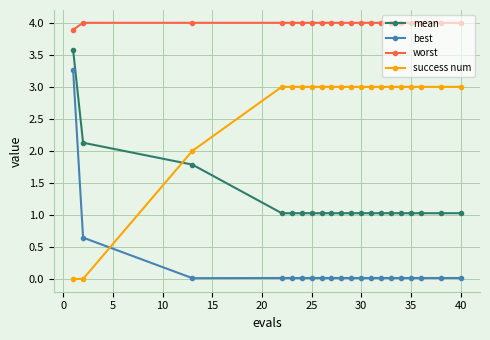

List the series in order of their peak value, lowest first.

success num, best, mean, worst